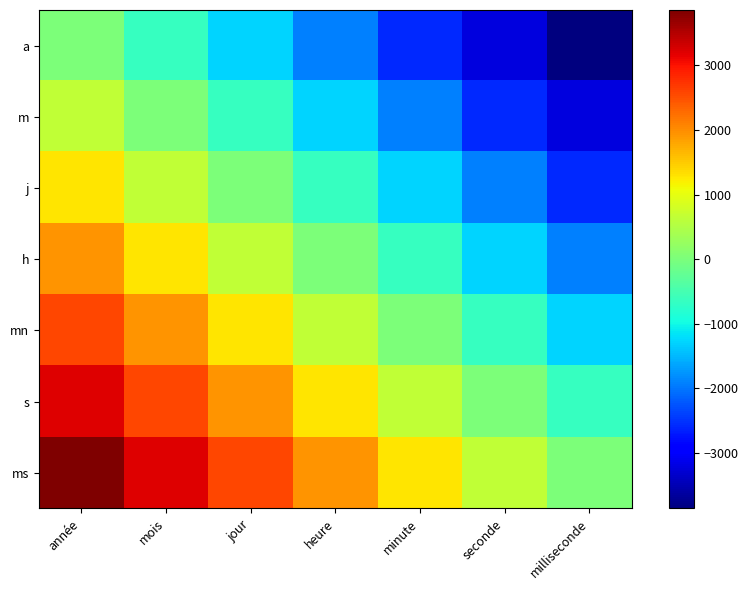

Reading right to left, extract all data points from this chart.

a: milliseconde=-3857.1	seconde=-3214.3	minute=-2571.4	heure=-1928.6	jour=-1285.7	mois=-642.9	année=0.0
m: milliseconde=-3214.3	seconde=-2571.4	minute=-1928.6	heure=-1285.7	jour=-642.9	mois=0.0	année=642.9
j: milliseconde=-2571.4	seconde=-1928.6	minute=-1285.7	heure=-642.9	jour=0.0	mois=642.9	année=1285.7
h: milliseconde=-1928.6	seconde=-1285.7	minute=-642.9	heure=0.0	jour=642.9	mois=1285.7	année=1928.6
mn: milliseconde=-1285.7	seconde=-642.9	minute=0.0	heure=642.9	jour=1285.7	mois=1928.6	année=2571.4
s: milliseconde=-642.9	seconde=0.0	minute=642.9	heure=1285.7	jour=1928.6	mois=2571.4	année=3214.3
ms: milliseconde=0.0	seconde=642.9	minute=1285.7	heure=1928.6	jour=2571.4	mois=3214.3	année=3857.1